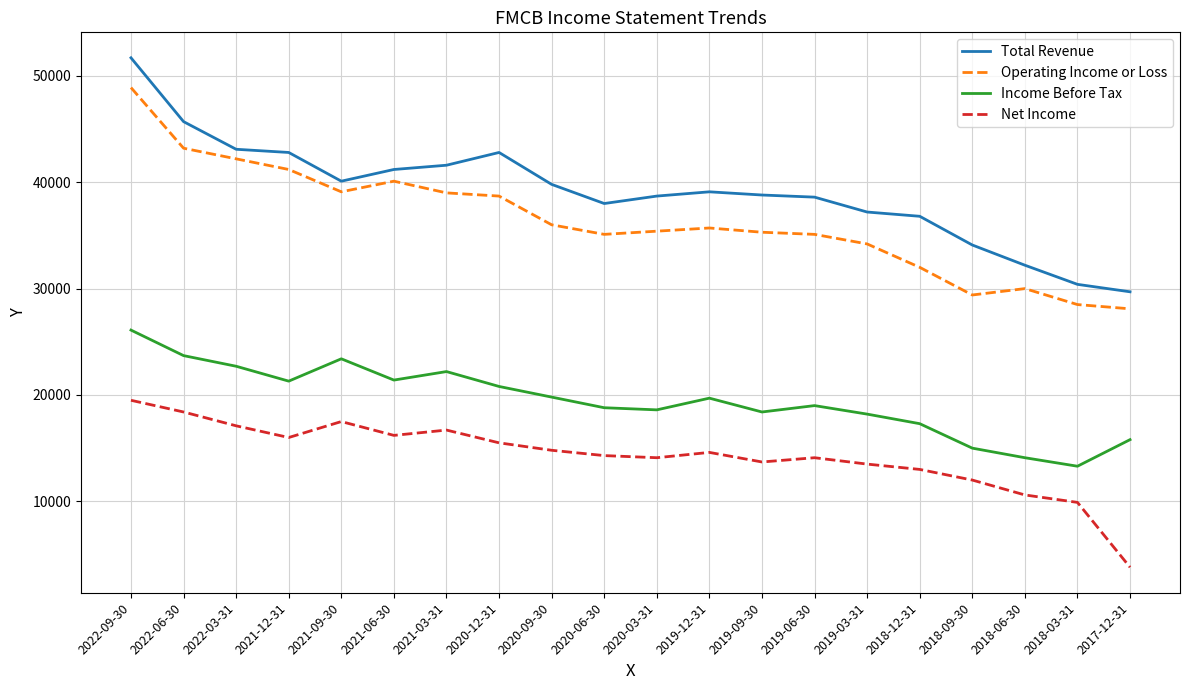

True or false: Total Revenue and Net Income cross at least once.

False